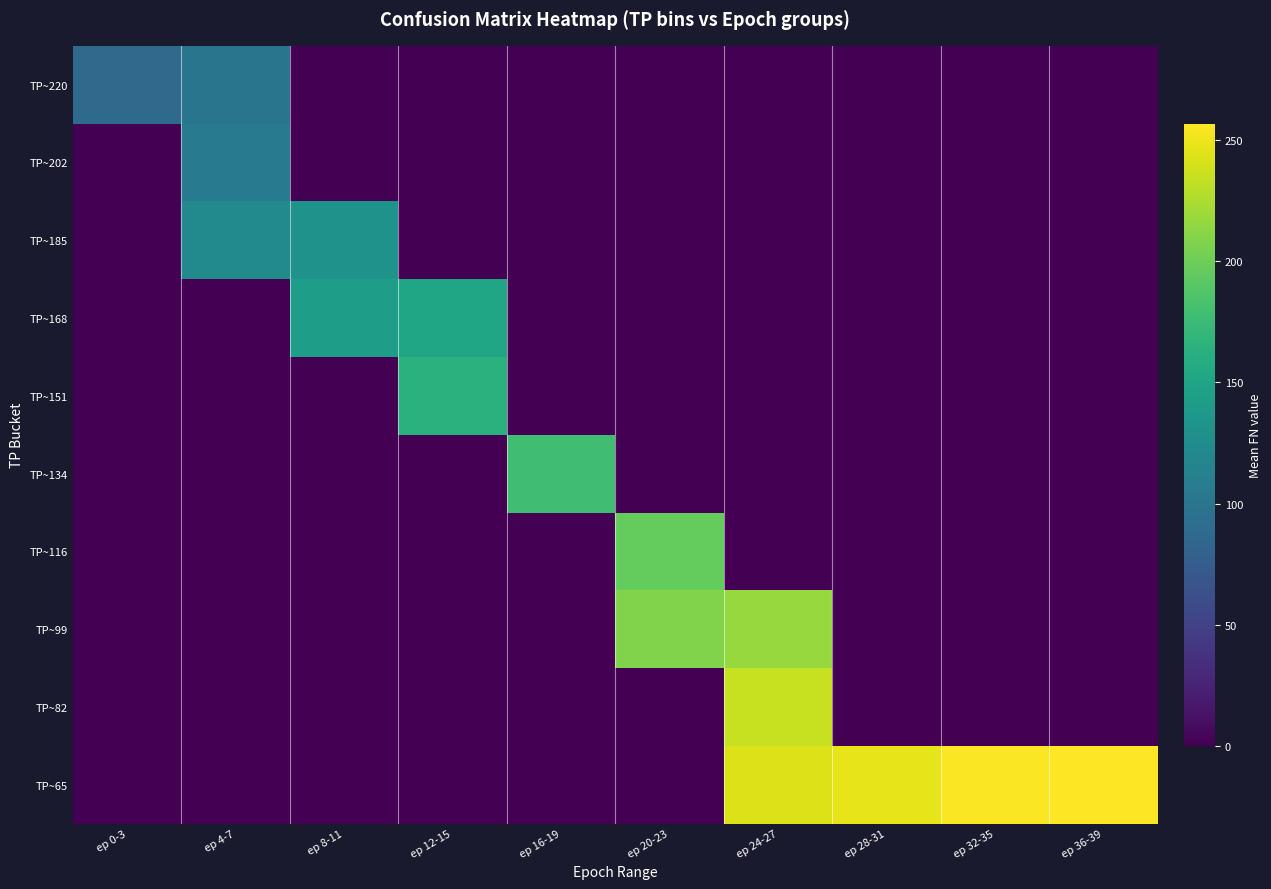

Reading left to right, what are all the values shown in this chart?

TP~220: ep 0-3=89.0	ep 4-7=100.0	ep 8-11=0.0	ep 12-15=0.0	ep 16-19=0.0	ep 20-23=0.0	ep 24-27=0.0	ep 28-31=0.0	ep 32-35=0.0	ep 36-39=0.0
TP~202: ep 0-3=0.0	ep 4-7=107.0	ep 8-11=0.0	ep 12-15=0.0	ep 16-19=0.0	ep 20-23=0.0	ep 24-27=0.0	ep 28-31=0.0	ep 32-35=0.0	ep 36-39=0.0
TP~185: ep 0-3=0.0	ep 4-7=122.5	ep 8-11=132.0	ep 12-15=0.0	ep 16-19=0.0	ep 20-23=0.0	ep 24-27=0.0	ep 28-31=0.0	ep 32-35=0.0	ep 36-39=0.0
TP~168: ep 0-3=0.0	ep 4-7=0.0	ep 8-11=143.0	ep 12-15=152.0	ep 16-19=0.0	ep 20-23=0.0	ep 24-27=0.0	ep 28-31=0.0	ep 32-35=0.0	ep 36-39=0.0
TP~151: ep 0-3=0.0	ep 4-7=0.0	ep 8-11=0.0	ep 12-15=163.7	ep 16-19=0.0	ep 20-23=0.0	ep 24-27=0.0	ep 28-31=0.0	ep 32-35=0.0	ep 36-39=0.0
TP~134: ep 0-3=0.0	ep 4-7=0.0	ep 8-11=0.0	ep 12-15=0.0	ep 16-19=178.2	ep 20-23=0.0	ep 24-27=0.0	ep 28-31=0.0	ep 32-35=0.0	ep 36-39=0.0
TP~116: ep 0-3=0.0	ep 4-7=0.0	ep 8-11=0.0	ep 12-15=0.0	ep 16-19=0.0	ep 20-23=196.0	ep 24-27=0.0	ep 28-31=0.0	ep 32-35=0.0	ep 36-39=0.0
TP~99: ep 0-3=0.0	ep 4-7=0.0	ep 8-11=0.0	ep 12-15=0.0	ep 16-19=0.0	ep 20-23=208.0	ep 24-27=217.0	ep 28-31=0.0	ep 32-35=0.0	ep 36-39=0.0
TP~82: ep 0-3=0.0	ep 4-7=0.0	ep 8-11=0.0	ep 12-15=0.0	ep 16-19=0.0	ep 20-23=0.0	ep 24-27=235.0	ep 28-31=0.0	ep 32-35=0.0	ep 36-39=0.0
TP~65: ep 0-3=0.0	ep 4-7=0.0	ep 8-11=0.0	ep 12-15=0.0	ep 16-19=0.0	ep 20-23=0.0	ep 24-27=243.0	ep 28-31=247.5	ep 32-35=255.0	ep 36-39=256.8